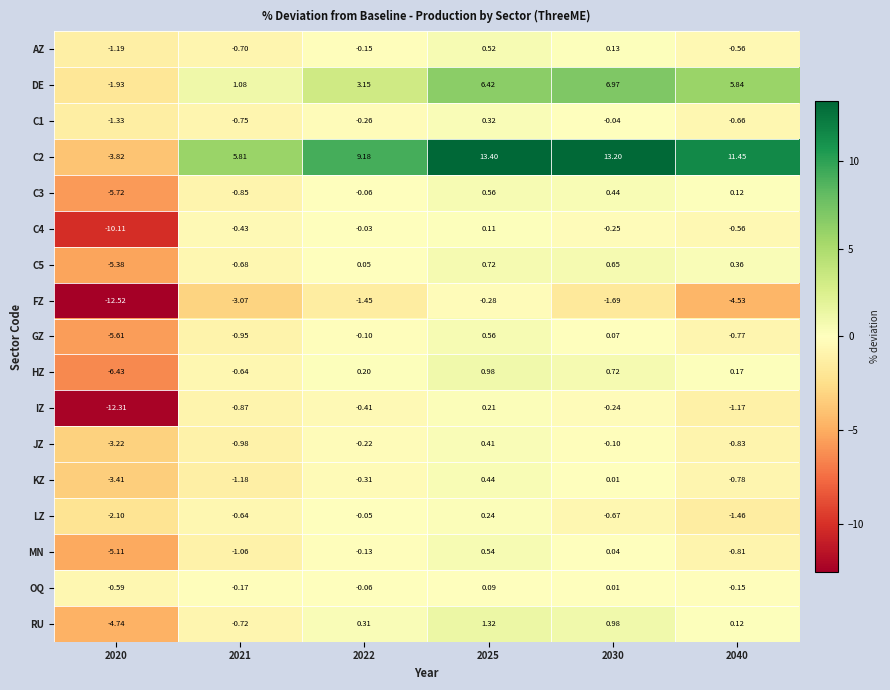

Is the value of KZ at 2040 greater than the value of JZ at 2022?

No